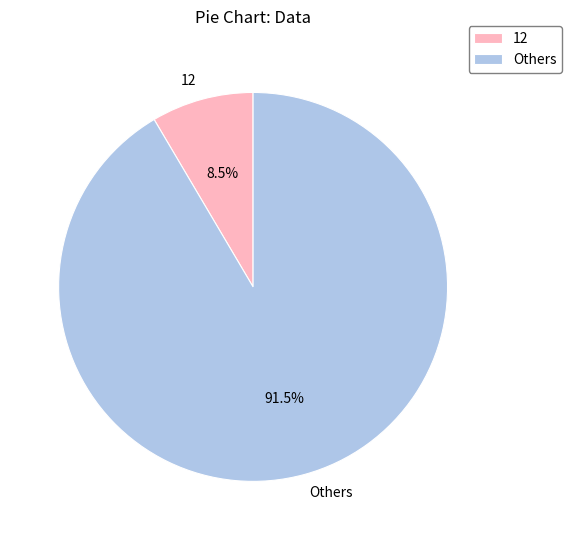

Rank the categories by value from highest to lowest.

Others, 12